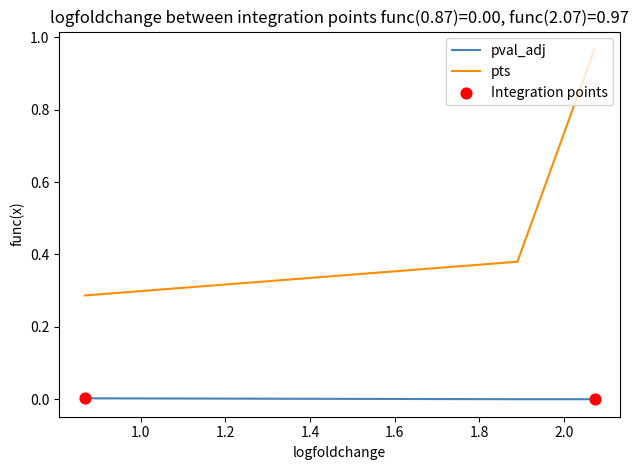

Which series has the largest range (max minus min)?

pts